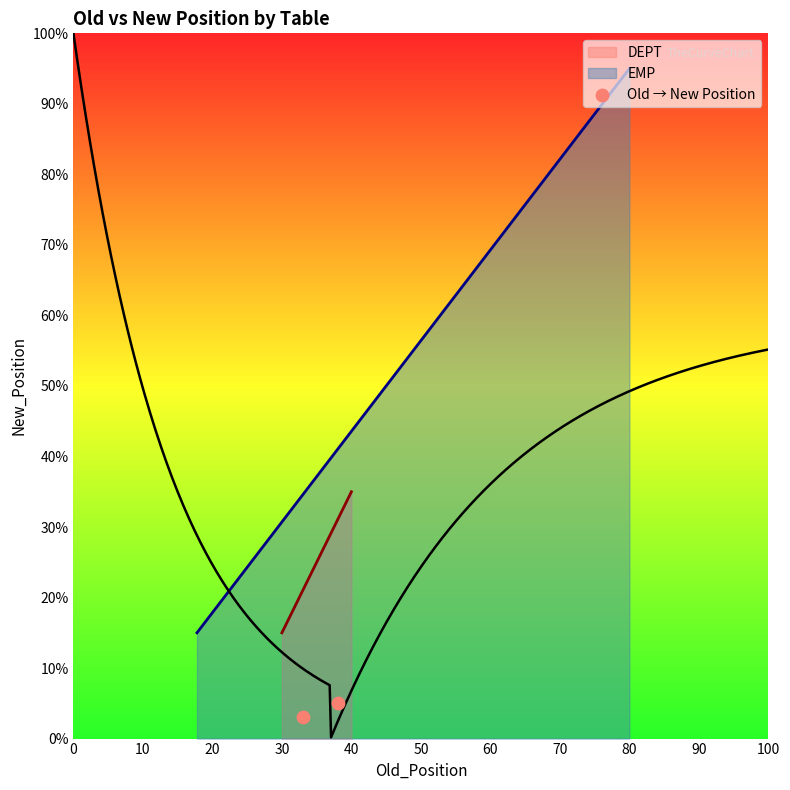

What is the minimum value for DEPT?

15